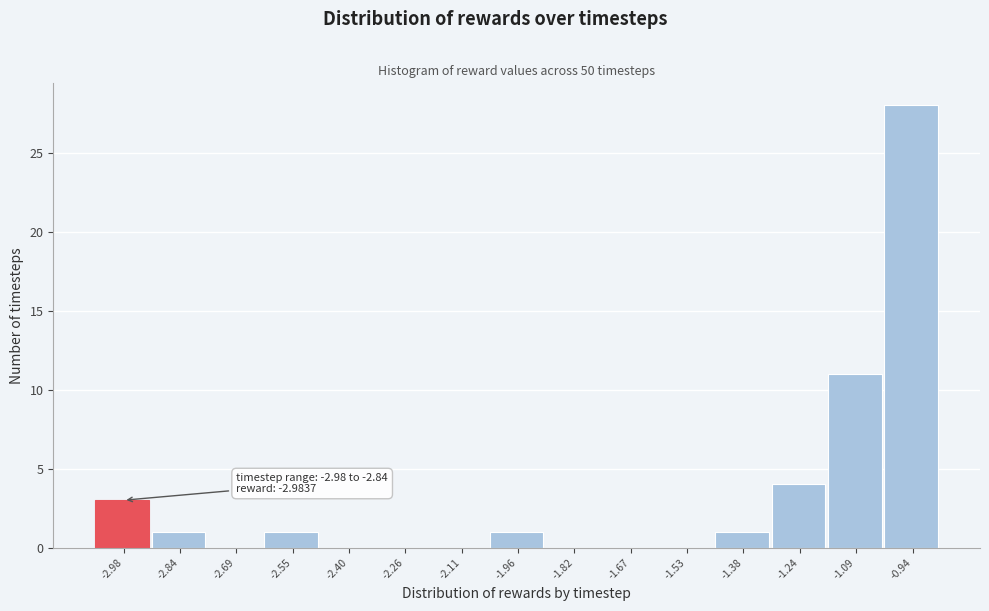

Reading left to right, transcribe all the data shown in this chart.

-2.98=3	-2.84=1	-2.69=0	-2.55=1	-2.40=0	-2.26=0	-2.11=0	-1.96=1	-1.82=0	-1.67=0	-1.53=0	-1.38=1	-1.24=4	-1.09=11	-0.94=28